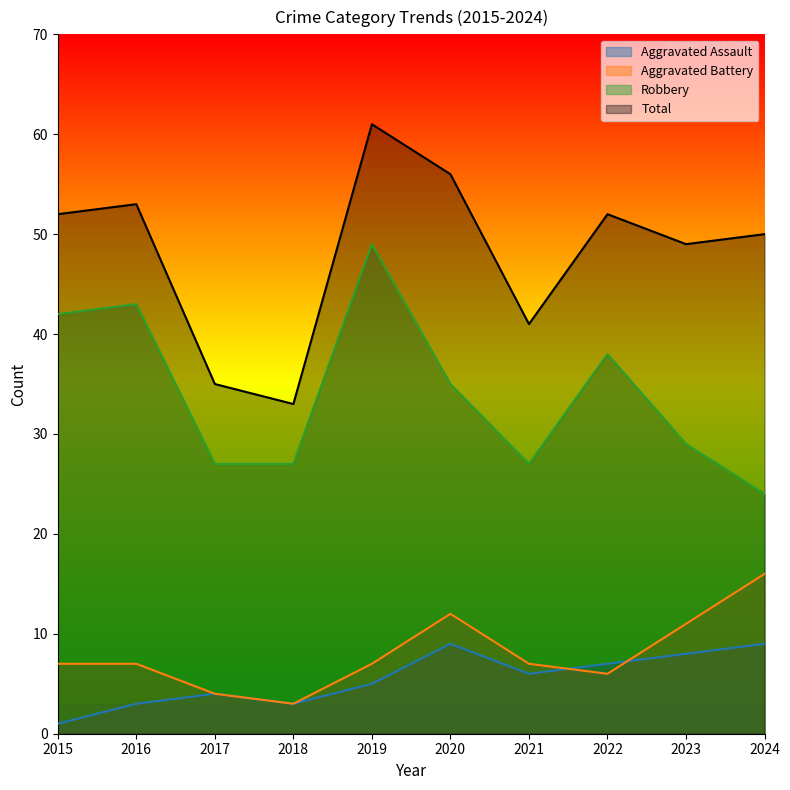

Reading left to right, transcribe all the data shown in this chart.

Aggravated Assault: 1	3	4	3	5	9	6	7	8	9
Aggravated Battery: 7	7	4	3	7	12	7	6	11	16
Robbery: 42	43	27	27	49	35	27	38	29	24
Total: 52	53	35	33	61	56	41	52	49	50